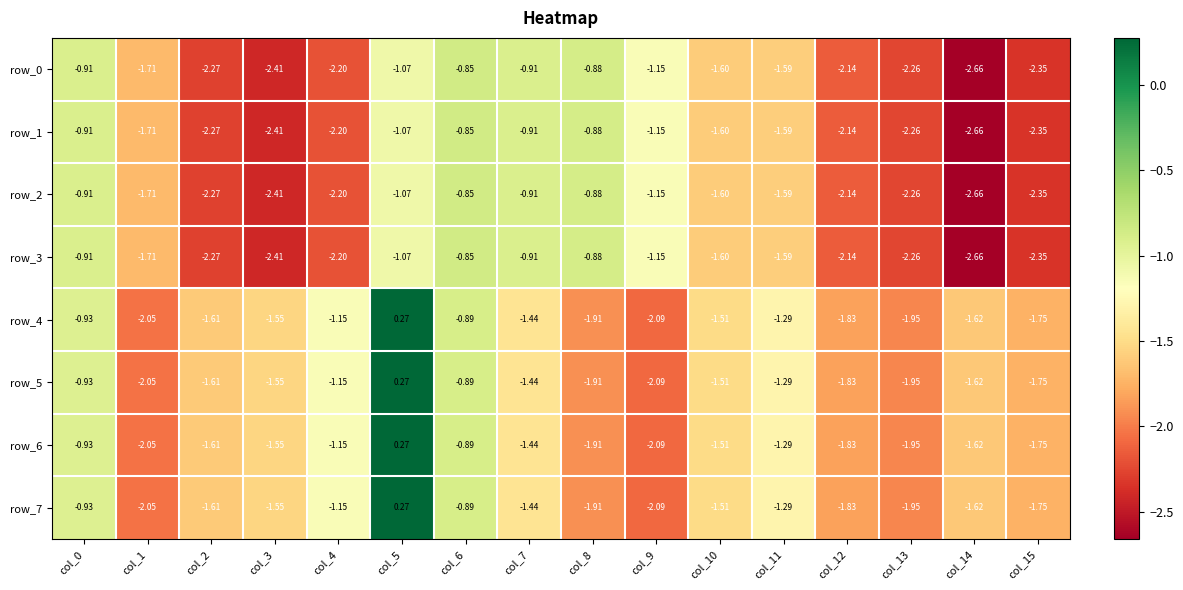

Where does the row_1 series first go above -1?

col_0